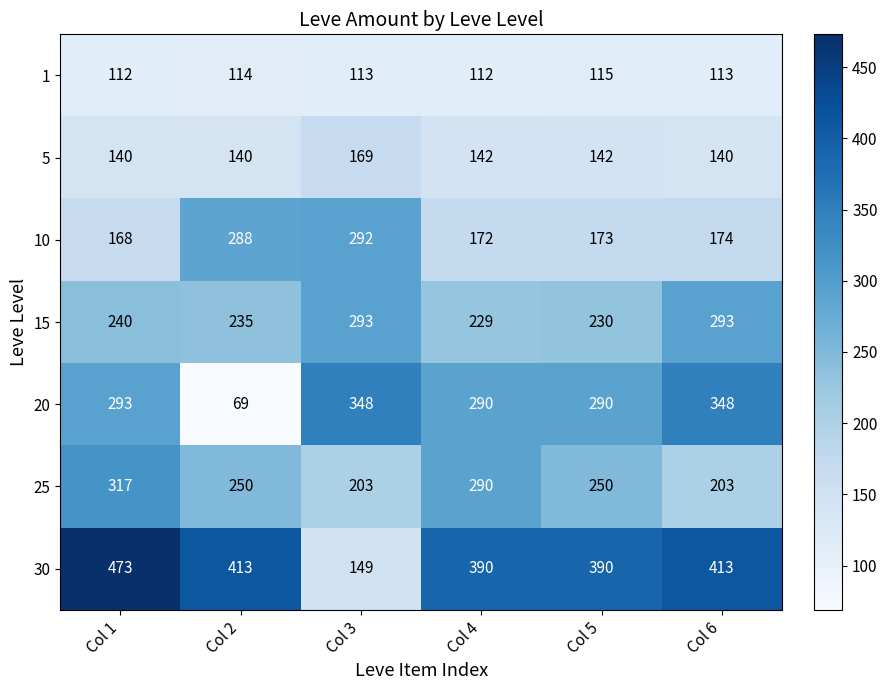

Rank the series at Col 5 from lowest to highest value.

1, 5, 10, 15, 25, 20, 30